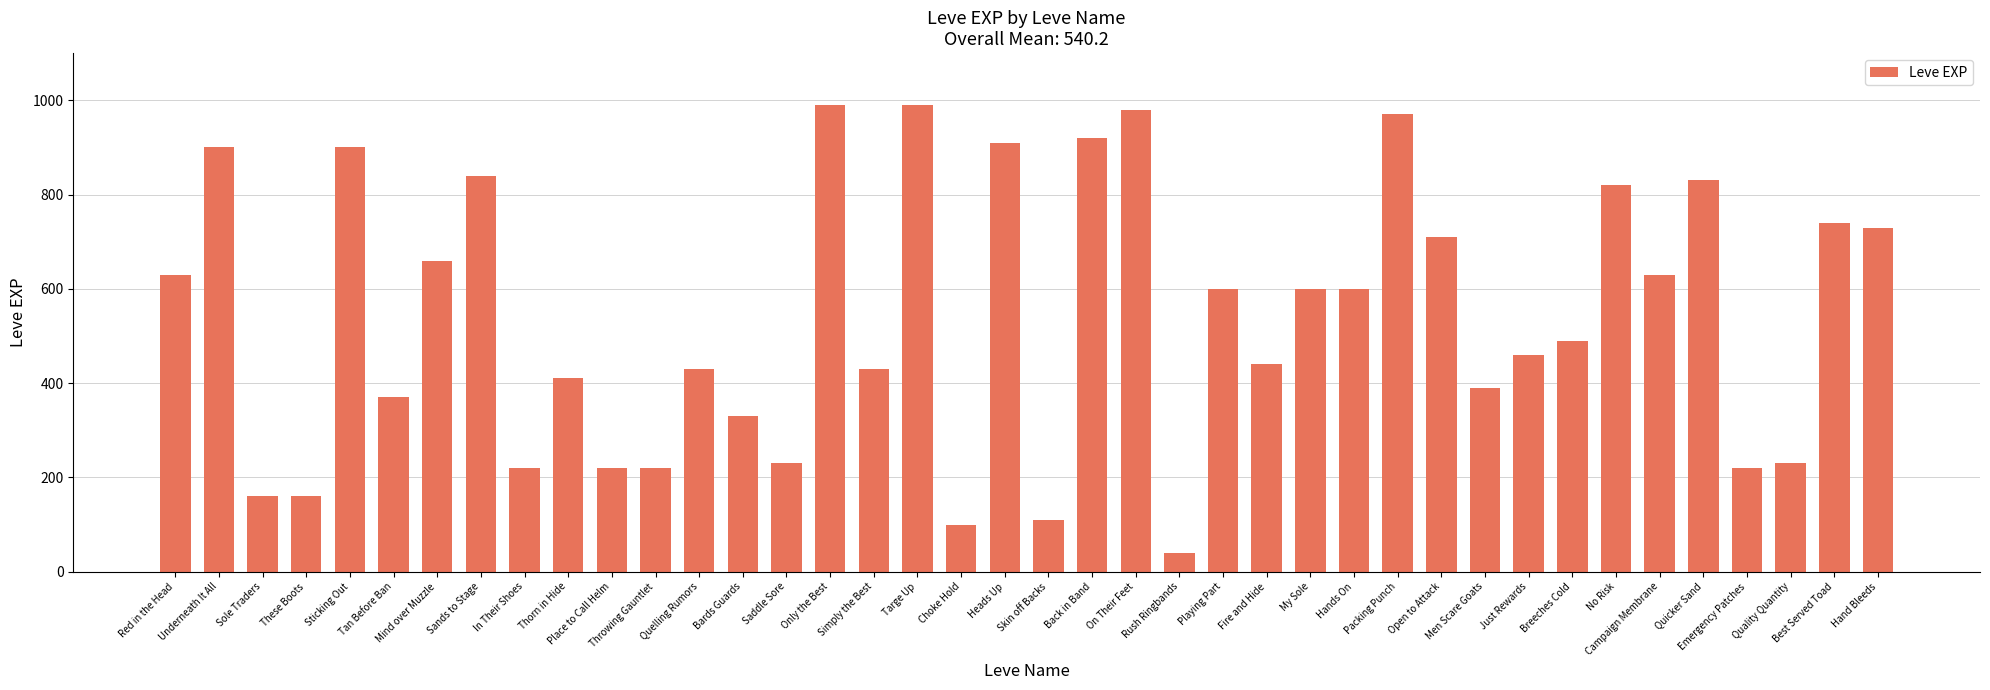

What is the change in value from Sticking Out to Hand Bleeds?

-170